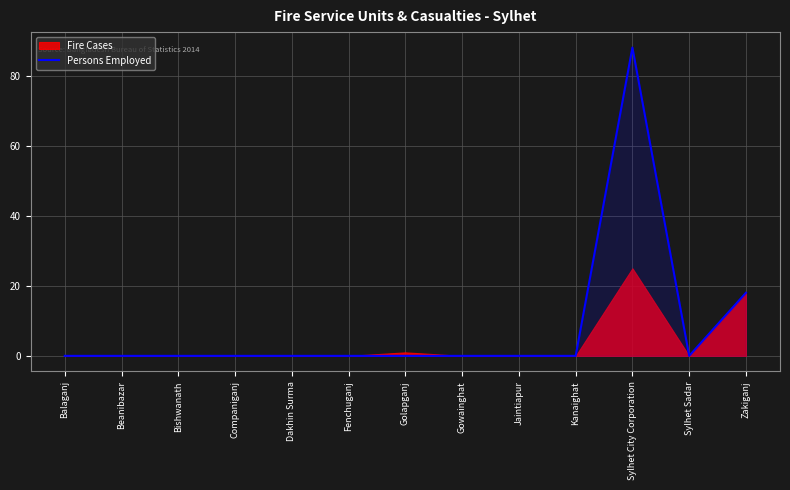

What is the highest value of the Persons Employed series?

88